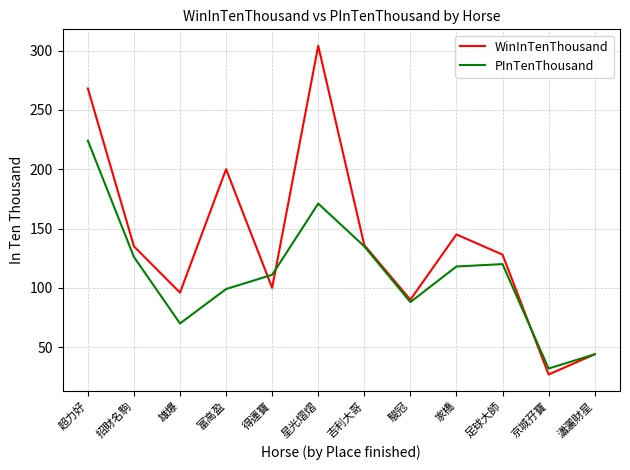

At which category is the sum across all series the highest?

超力好